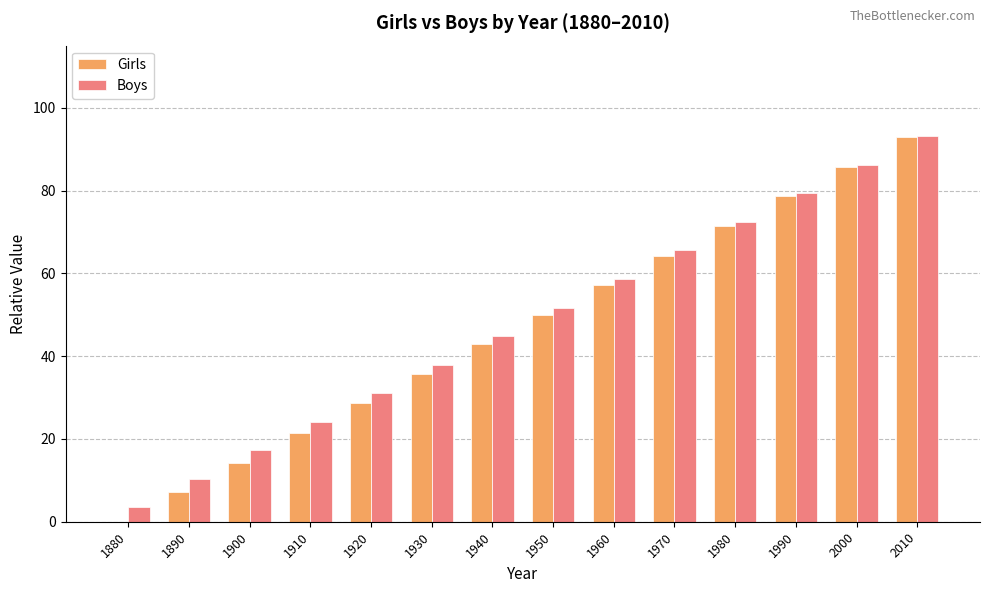

Between 2000 and 2010, which series saw the biggest shift?

Girls